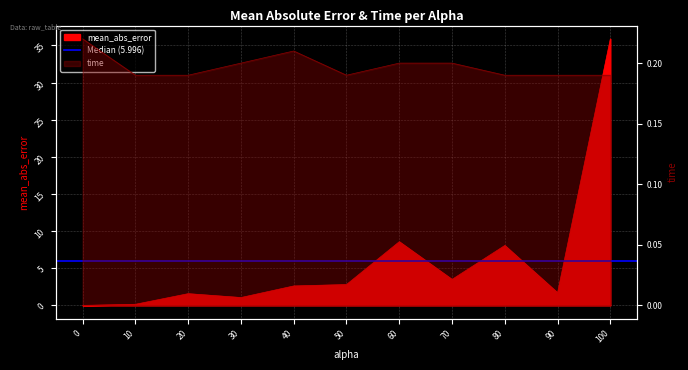

Between 90.0 and 100.0, which is larger?

100.0